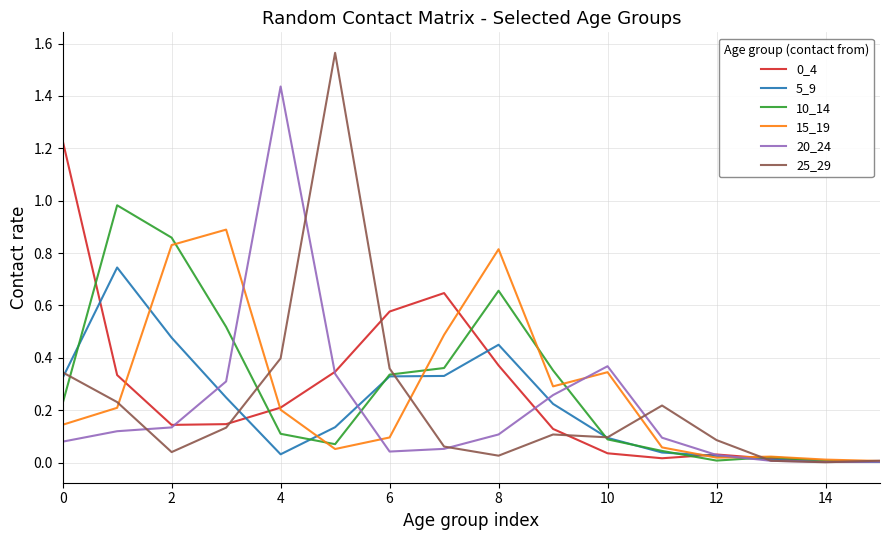

How many interior local valleys does the 0_4 series have?

3